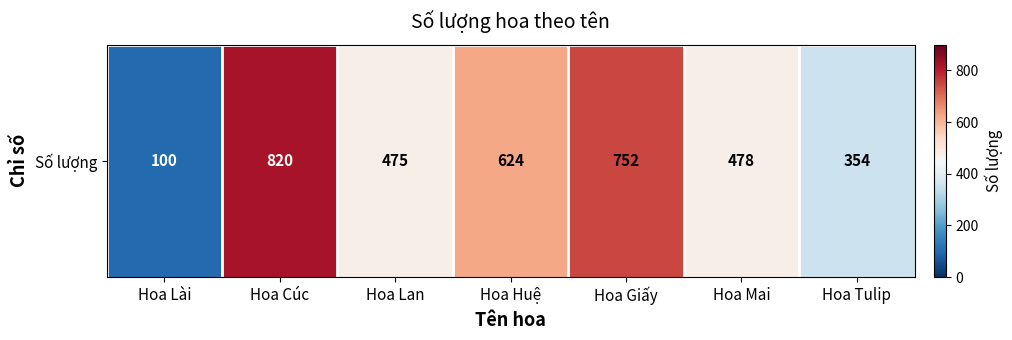

Which category has the highest value across all series?

Hoa Cúc